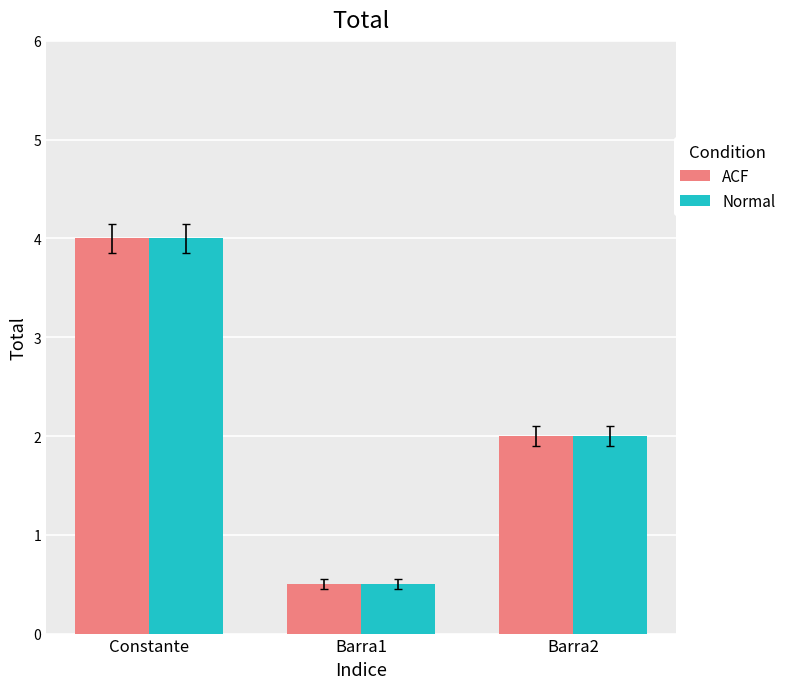

What is the total value across all series at Constante?

8.0